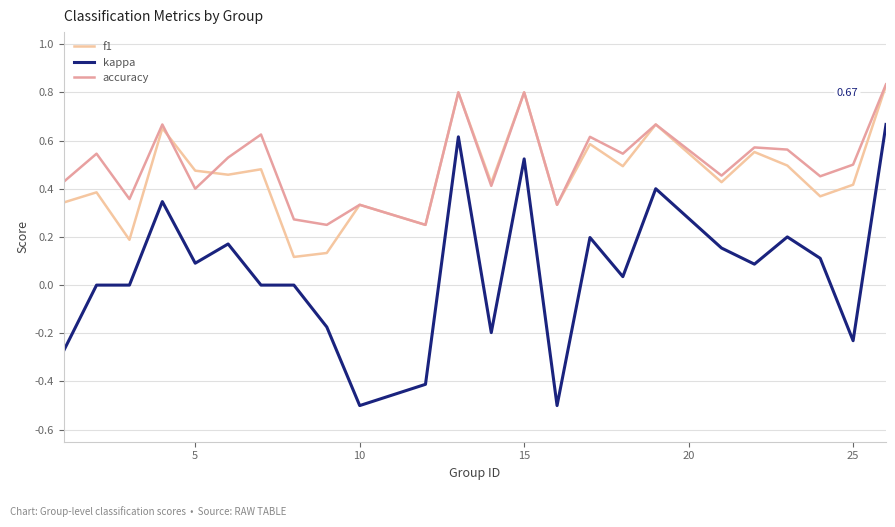

Which series has the largest range (max minus min)?

kappa